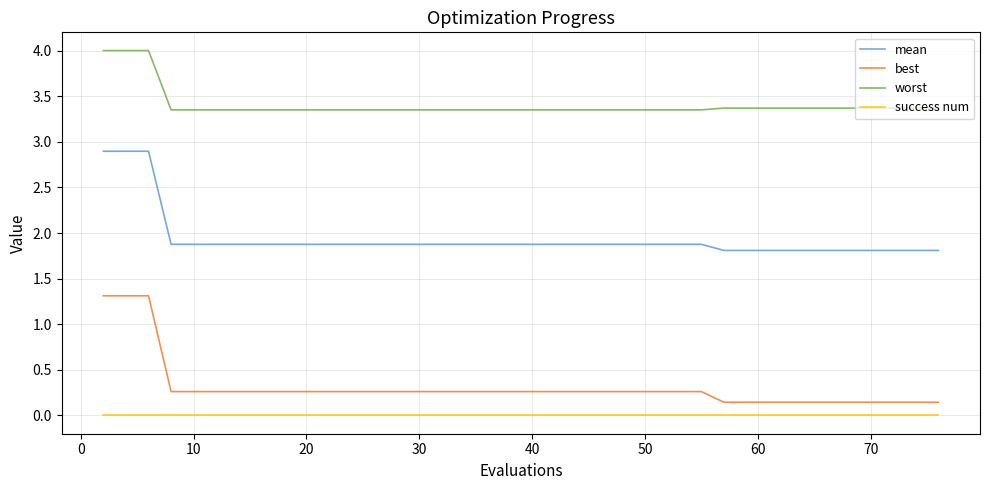

True or false: worst and success num intersect in this chart.

False